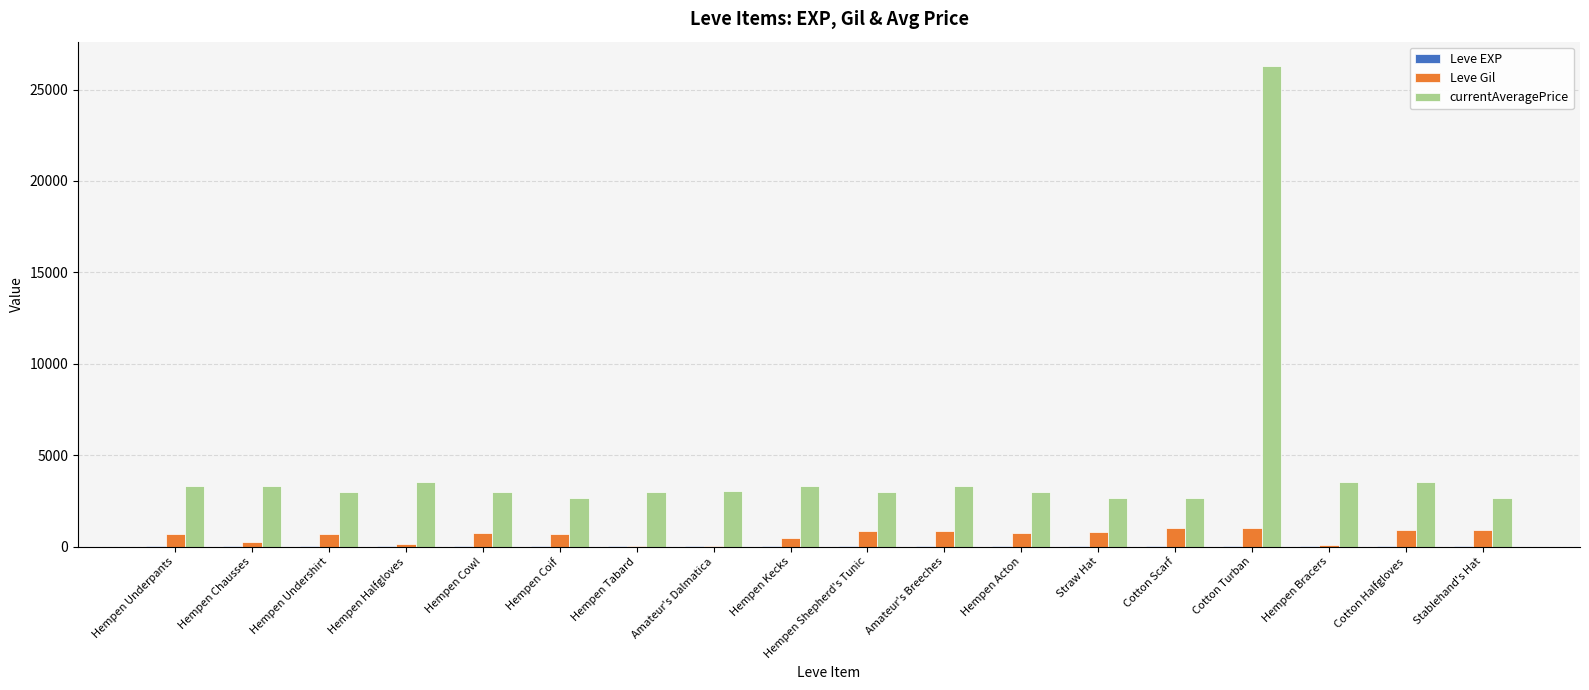

How many data points does each series have?

18